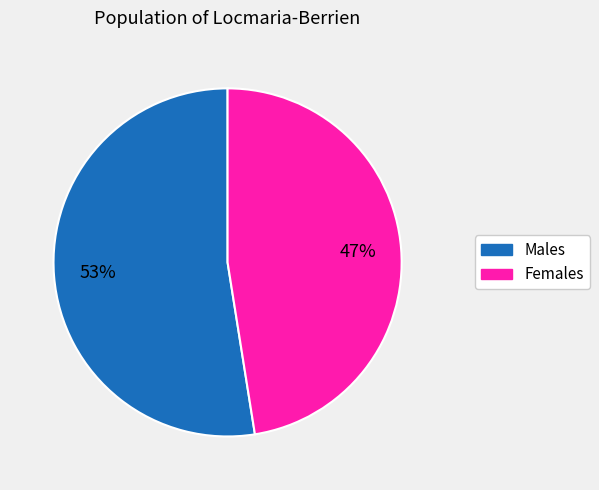

To the nearest percent, what is the average slice percentage?

50%